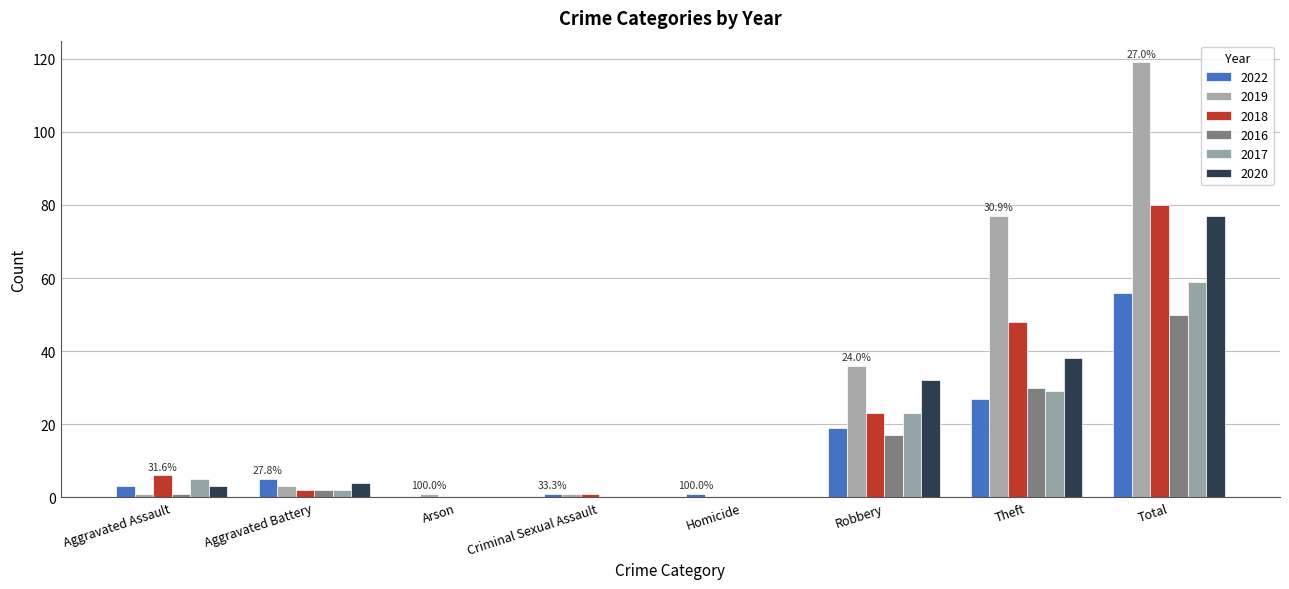

Reading left to right, what are all the values shown in this chart?

2022: 3	5	0	1	1	19	27	56
2019: 1	3	1	1	0	36	77	119
2018: 6	2	0	1	0	23	48	80
2016: 1	2	0	0	0	17	30	50
2017: 5	2	0	0	0	23	29	59
2020: 3	4	0	0	0	32	38	77